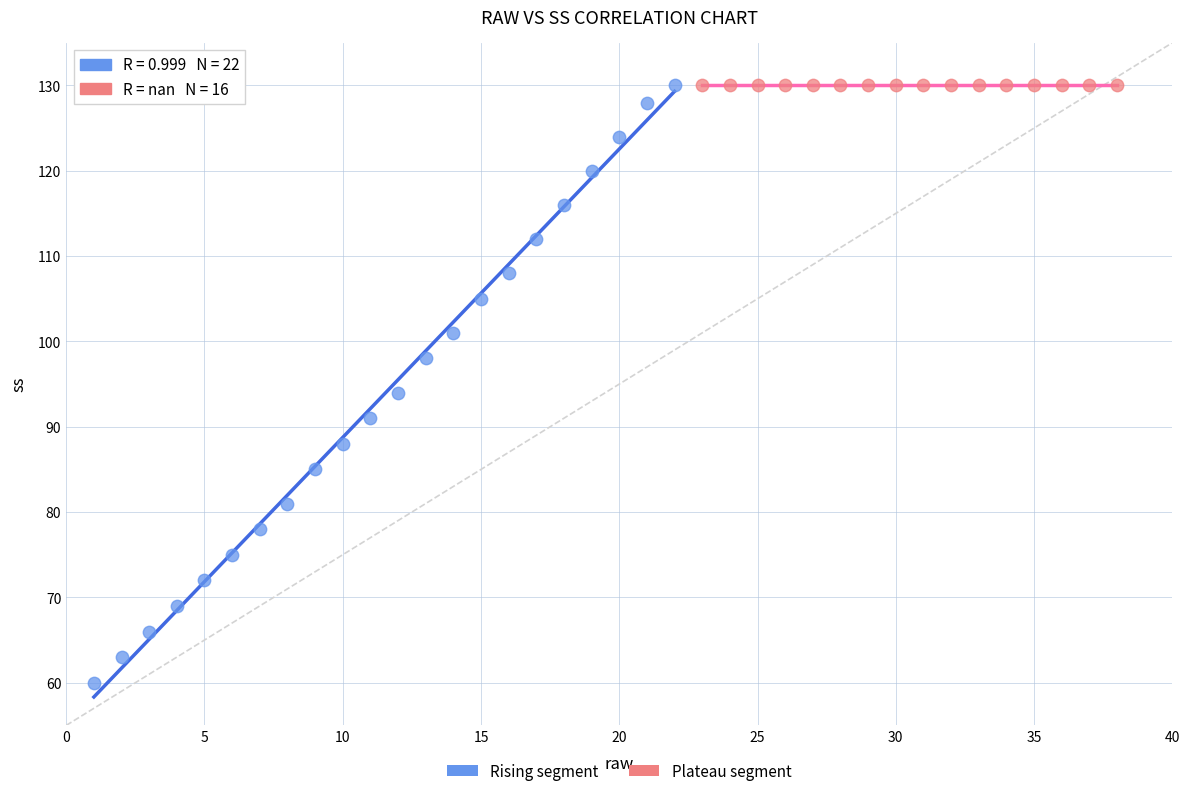

What are all the series names shown in the legend?

Rising segment, Plateau segment